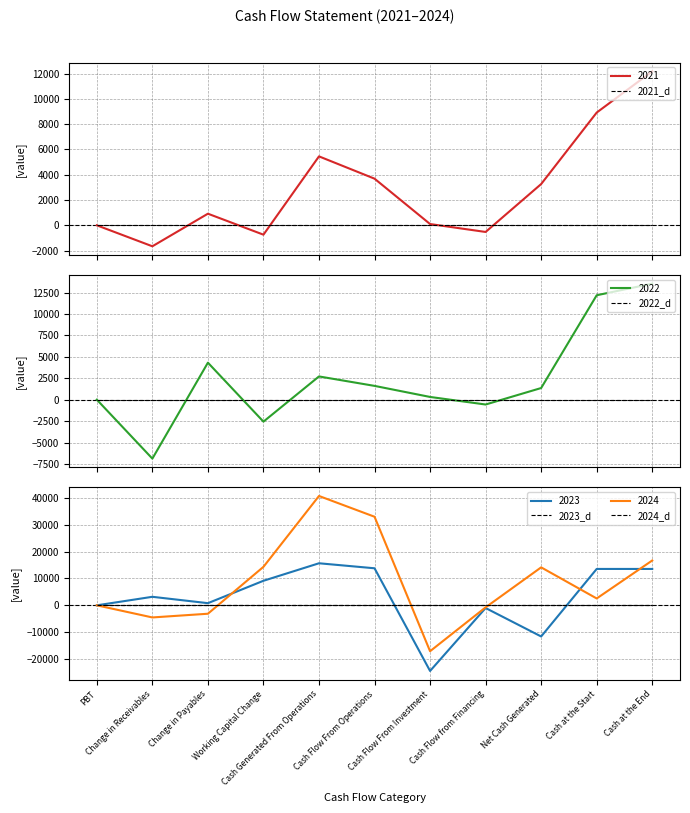

What is the difference between the 2021 values at Cash Generated From Operations and Cash Flow From Investment?

5352